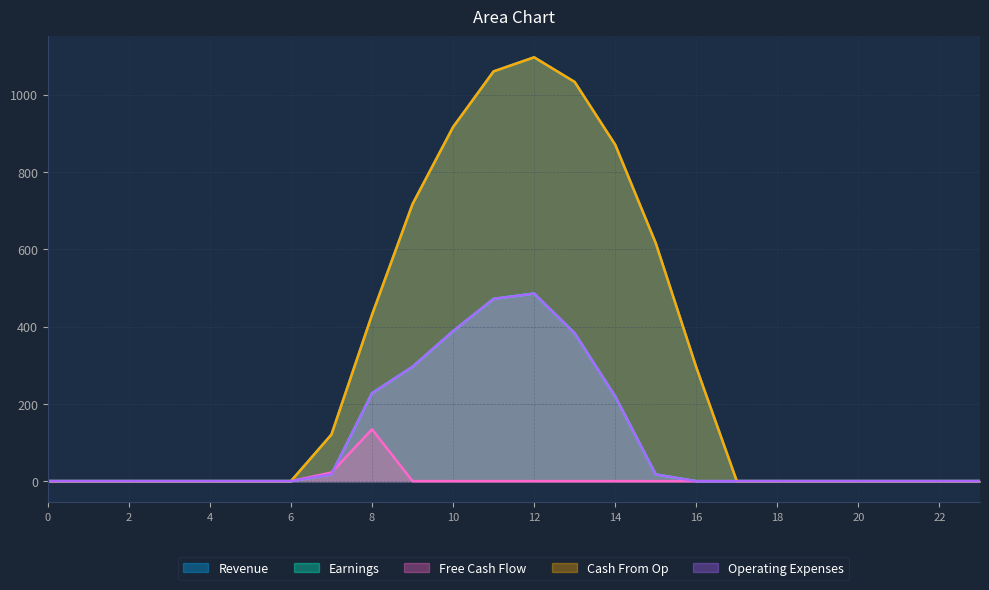

After their last crossing, which series has the higher values: Series_2 or Series_4?

Series_4